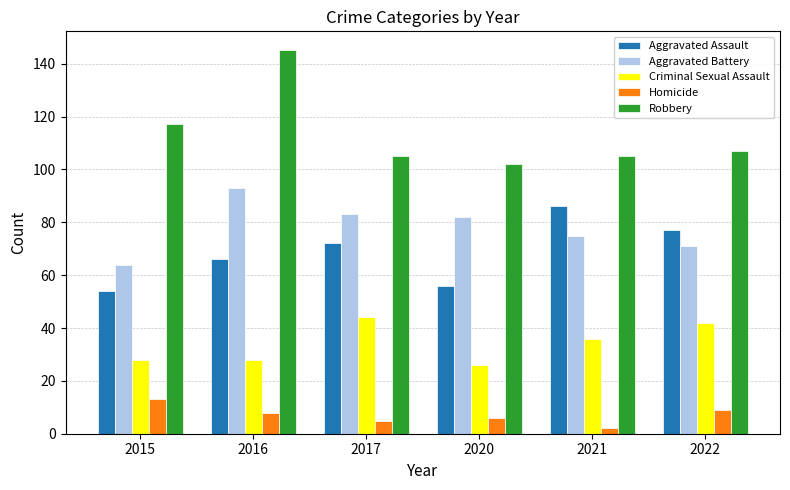

The Homicide series shows 13 at 2015. True or false?

True